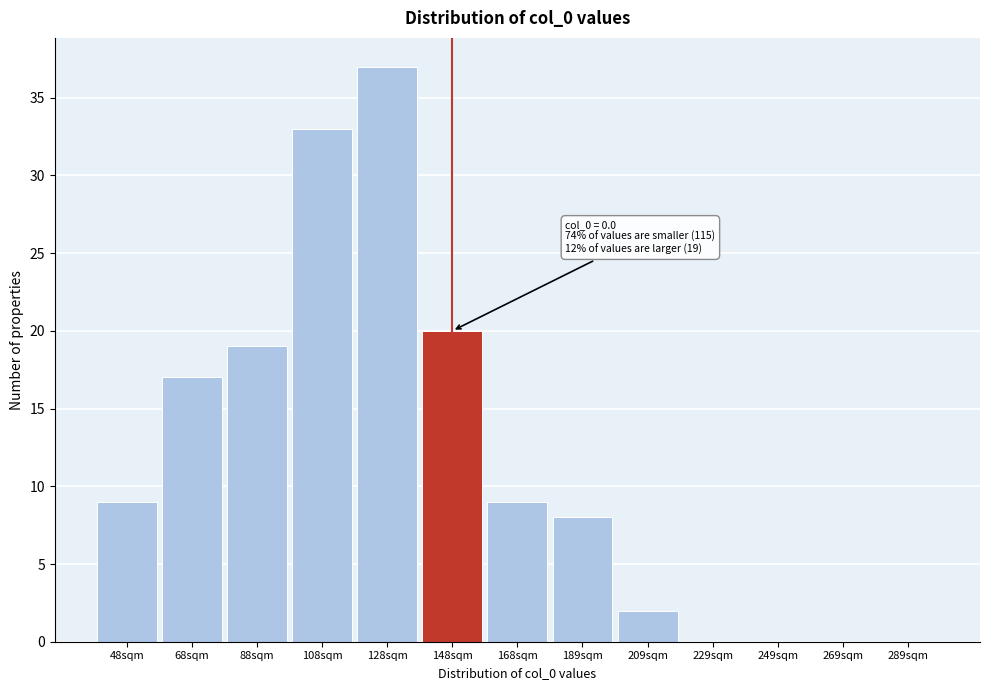

Reading left to right, transcribe all the data shown in this chart.

48sqm=9	68sqm=17	88sqm=19	108sqm=33	128sqm=37	148sqm=20	168sqm=9	189sqm=8	209sqm=2	229sqm=0	249sqm=0	269sqm=0	289sqm=0